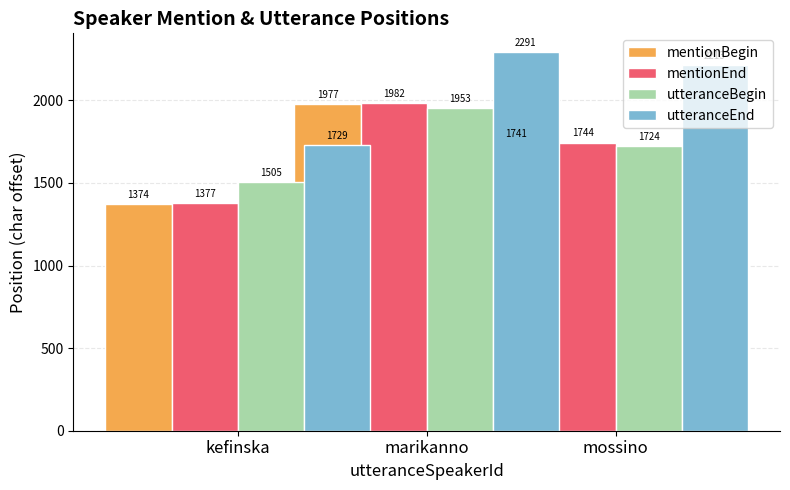

What is the difference between the maximum and minimum values in the mentionEnd series?

605.3